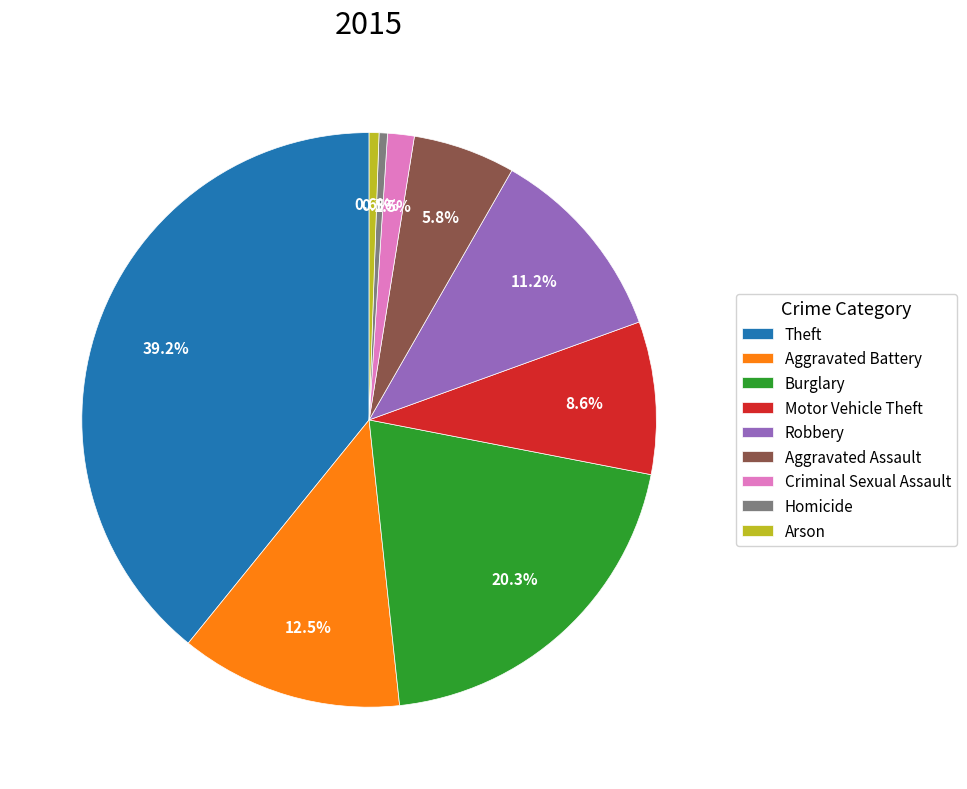

Is the sum of Burglary and Aggravated Battery greater than half?

No